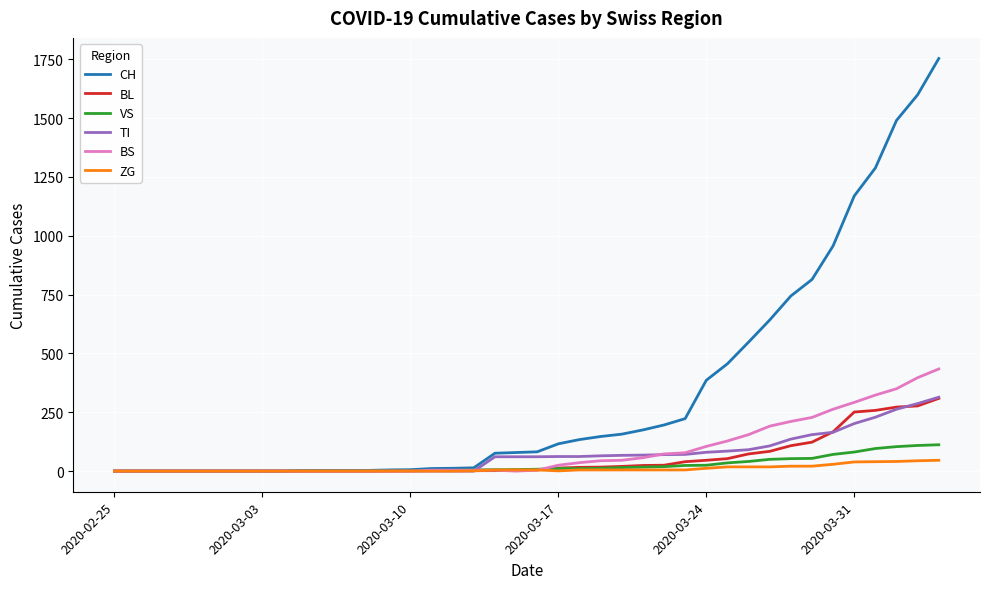

What is the maximum value shown in the chart?

1753